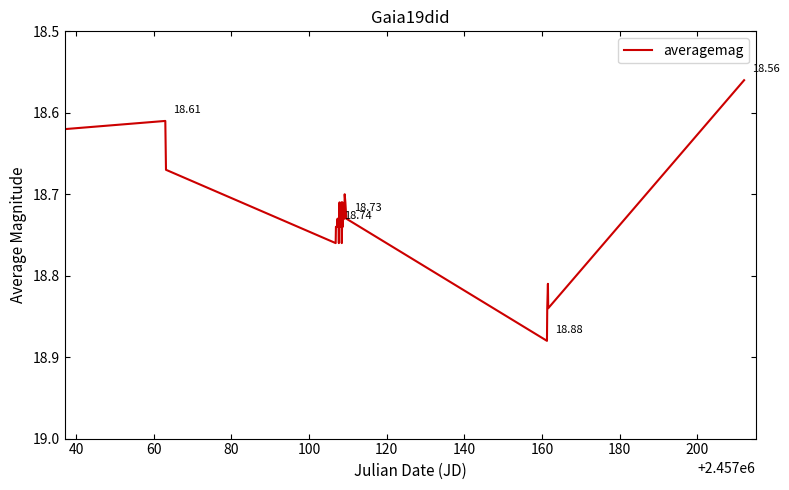

What is the difference between the maximum and minimum values?

0.3